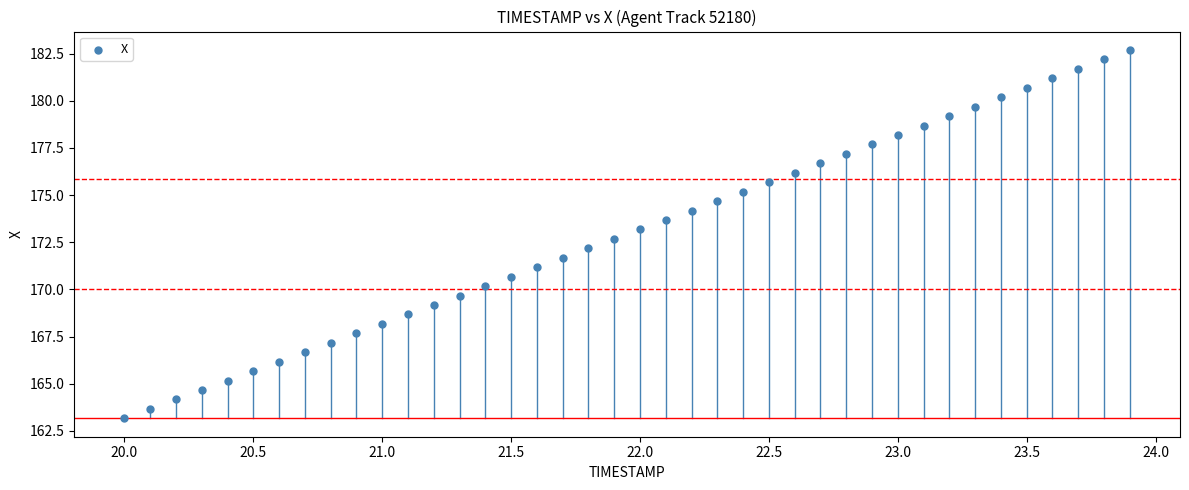

What is the range of X values (max minus min)?

3.9